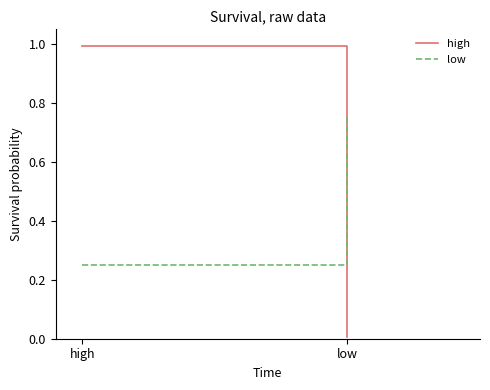

Does the chart display data point markers on the line(s)?

No